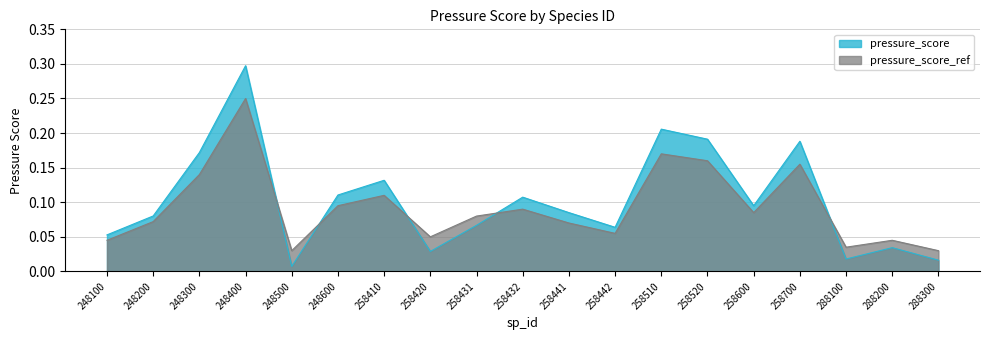

How many points are higher than both their immediate neighbors (excluding endpoints)?

6